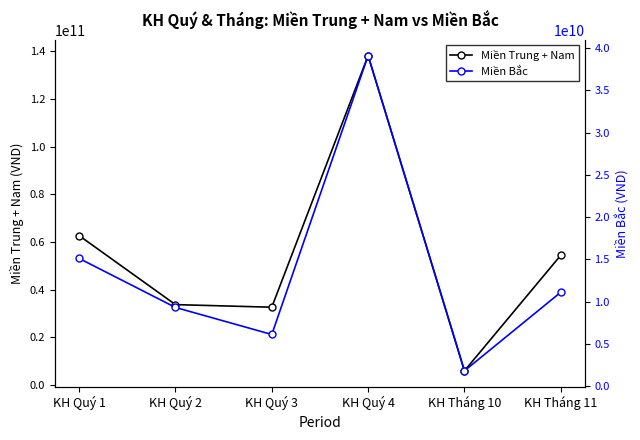

Which category has the lowest value in the Miền Bắc series?

KH Tháng 10